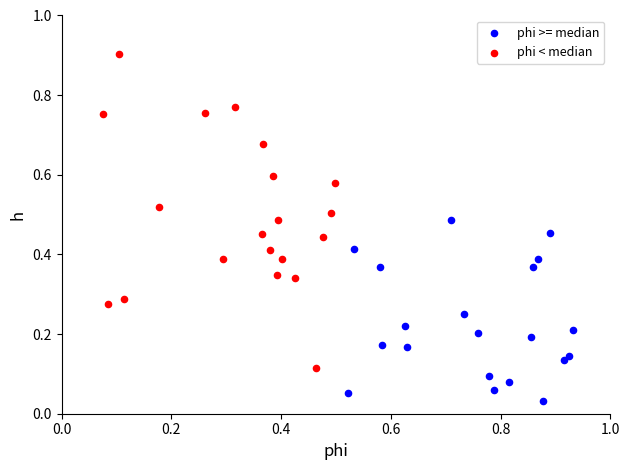

Which series has the largest Y range (max minus min)?

phi < median